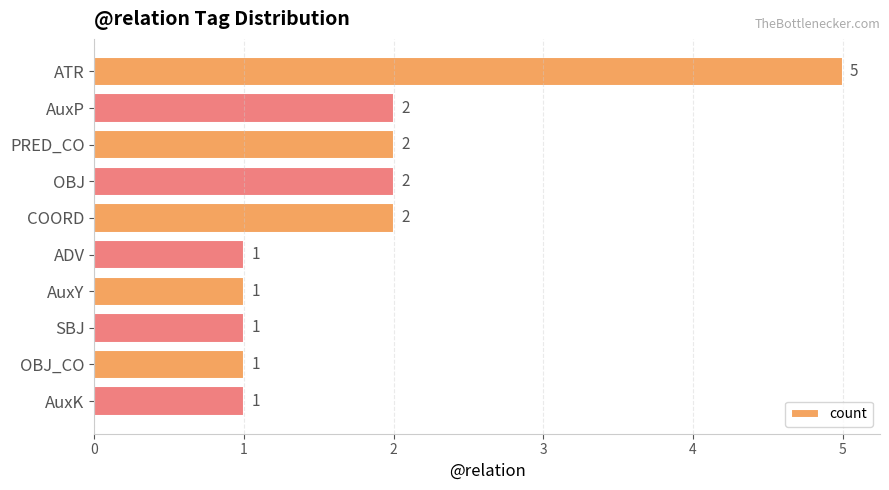

Count the values in the range 1 to 2.

9